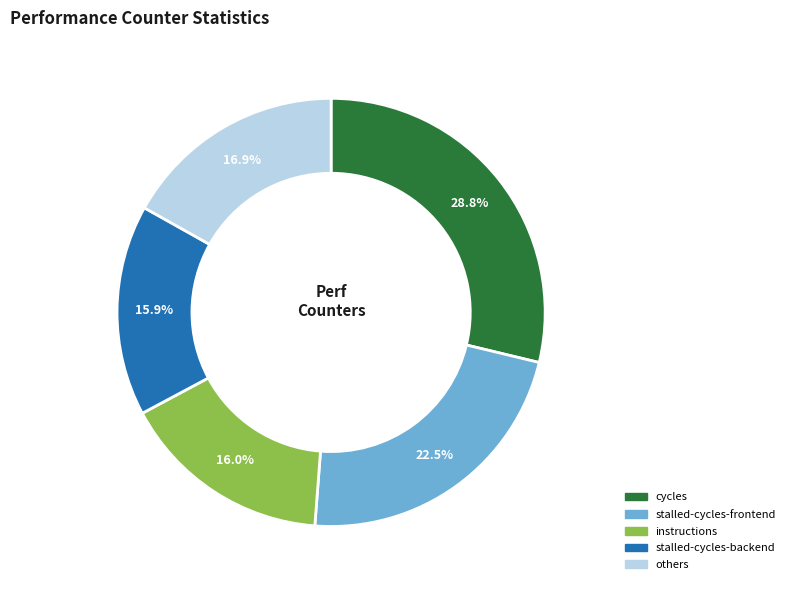

Count the number of slices in the pie.

5